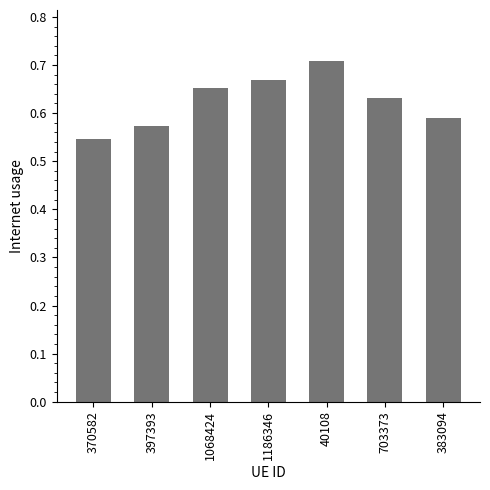

Is it true that the value at 383094 is 1.0?

False